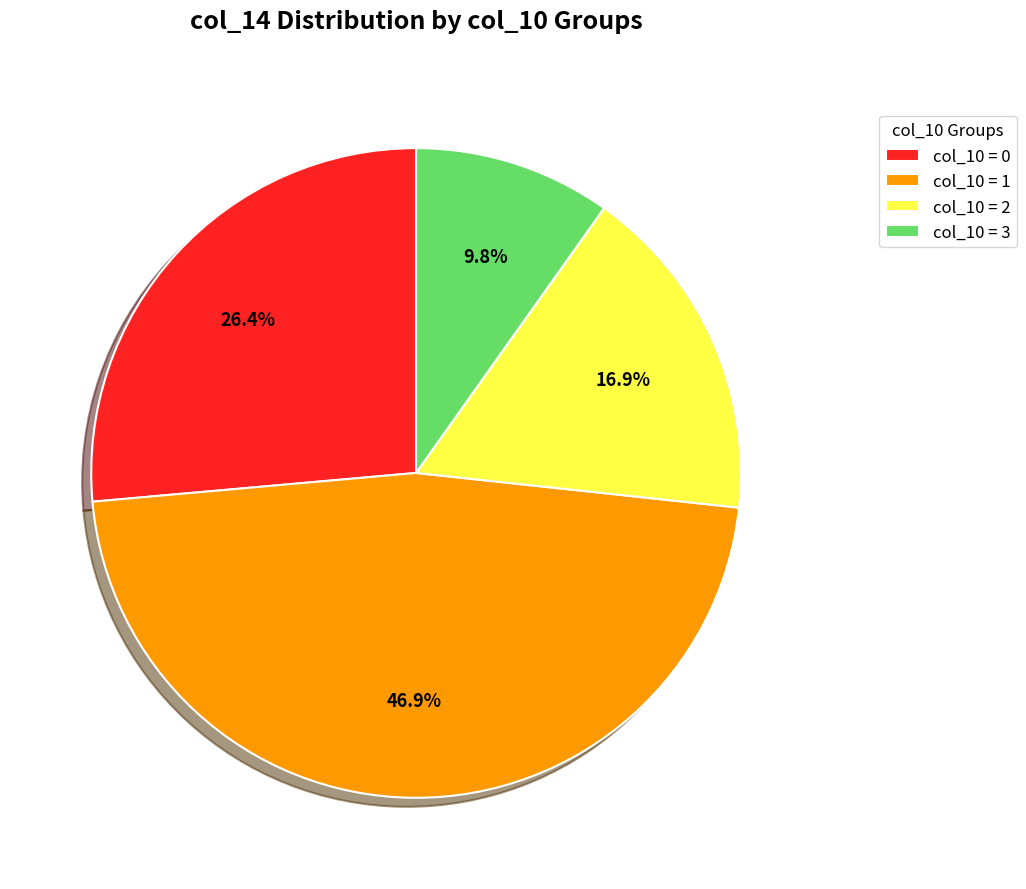

What is the ratio of the value at col_10 = 0 to the value at col_10 = 2?

1.6